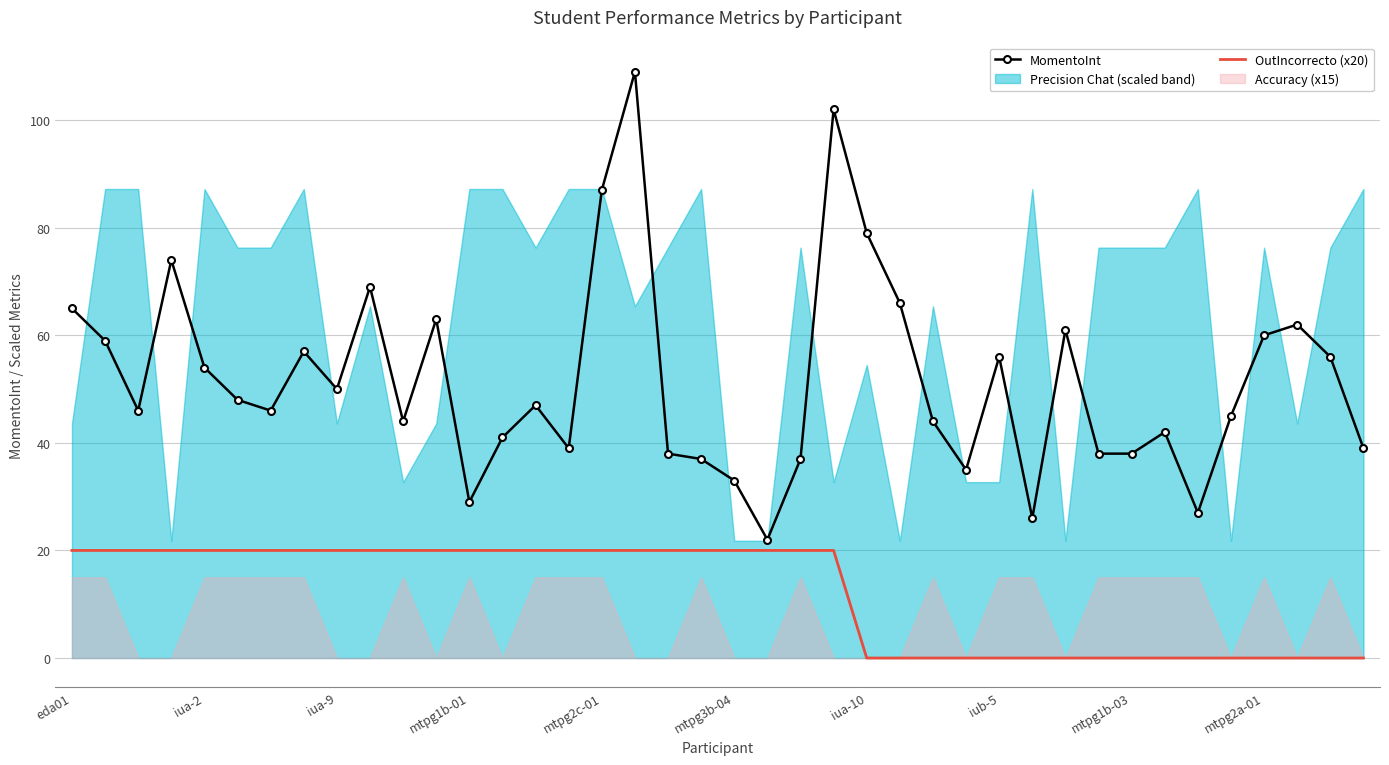

What is the lowest value of the MomentoInt series?

22